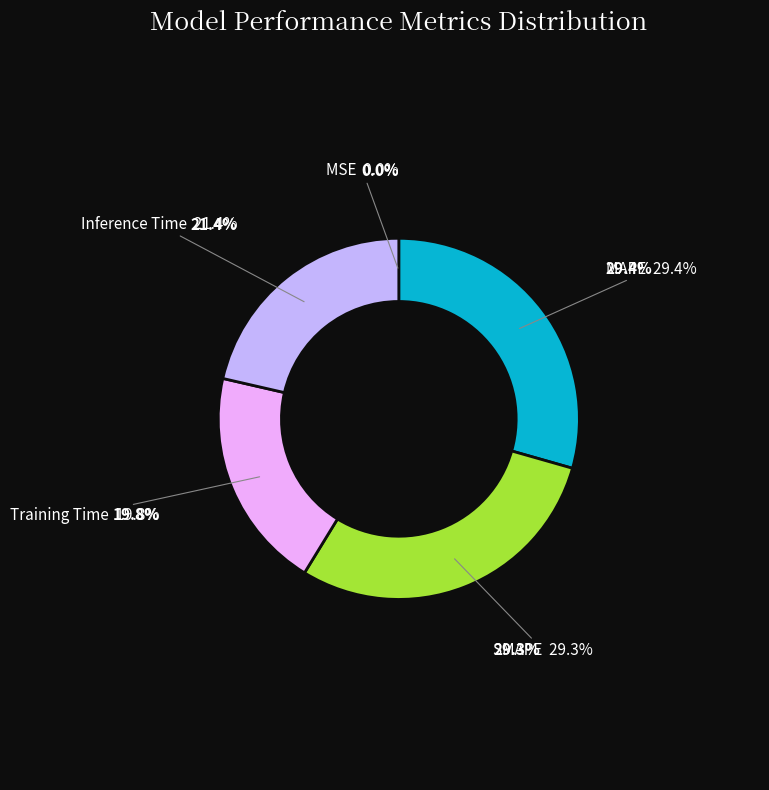

True or false: MAPE accounts for 29% of the total.

True